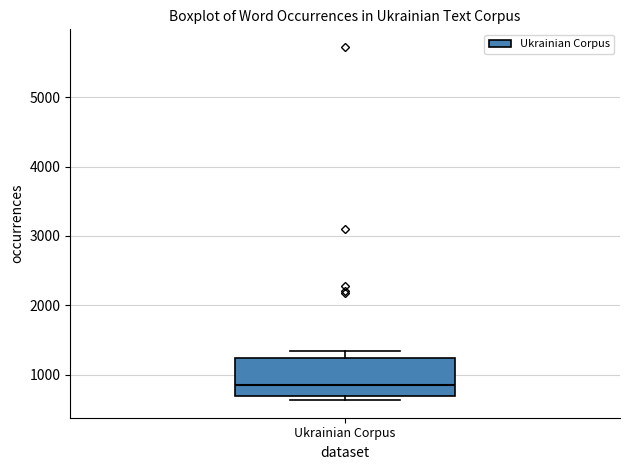

Read this box plot against the y-axis: the position of the median line, the range covered by the box, and the ends of both whiskers. The values are not printed on the chart, so give them approximately, as read against the axis.

median 800, box 700 to 1200, whiskers 600 to 1300